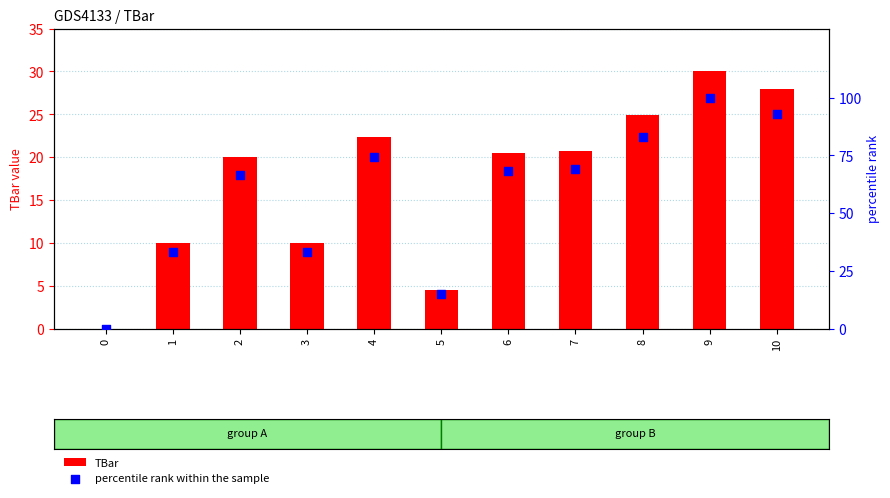

What are all the series names shown in the legend?

TBar, percentile rank within the sample